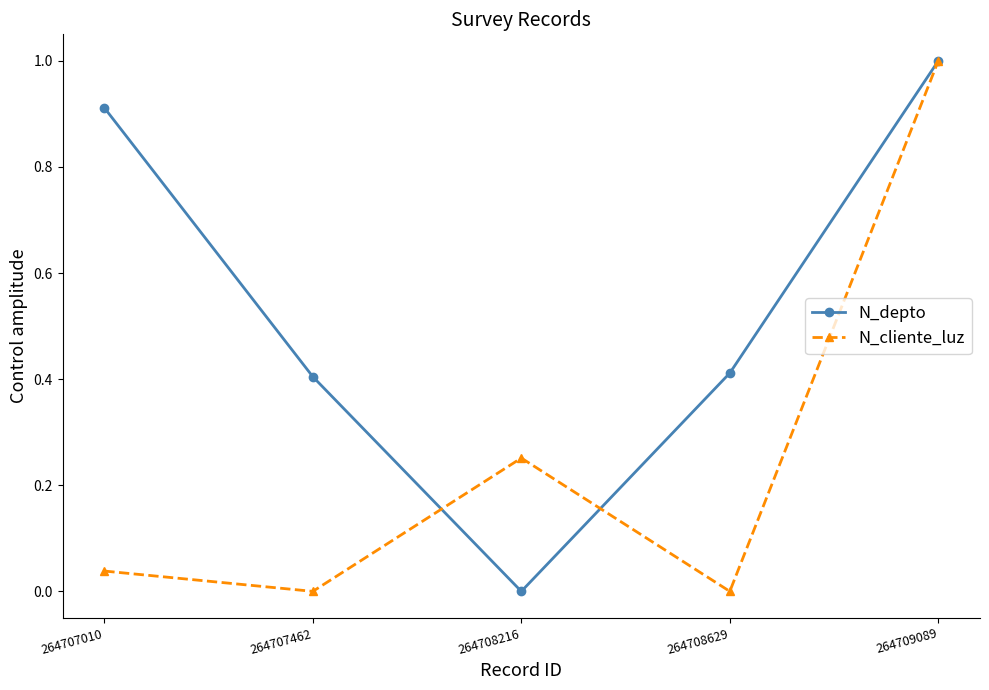

What are all the series names shown in the legend?

N_depto, N_cliente_luz